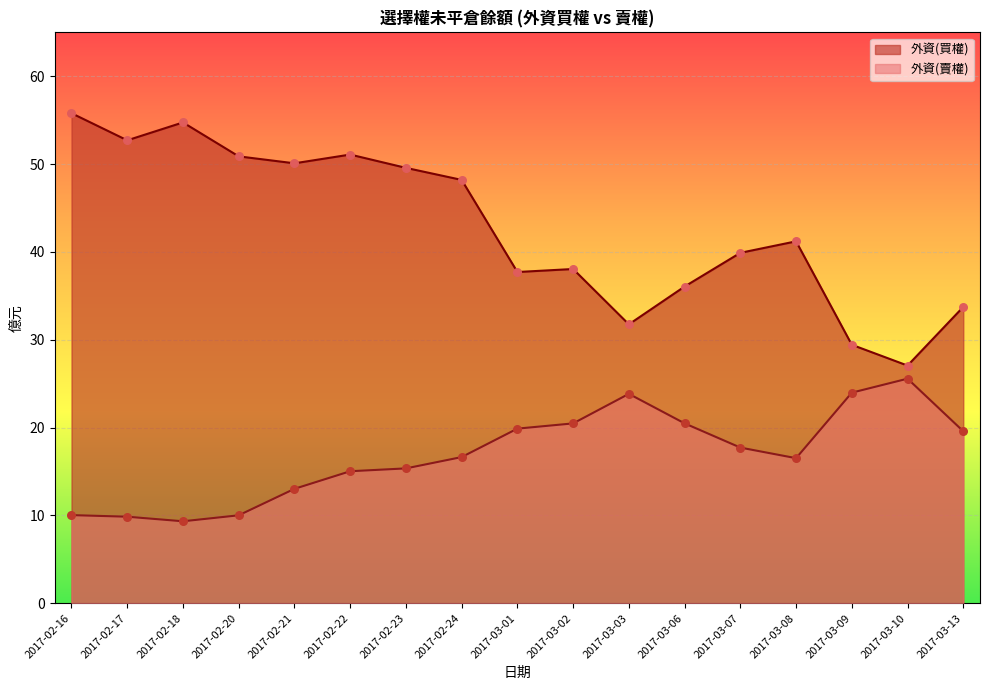

Is the value of 外資(賣權) at 2017-03-02 greater than the value of 外資(買權) at 2017-02-17?

No